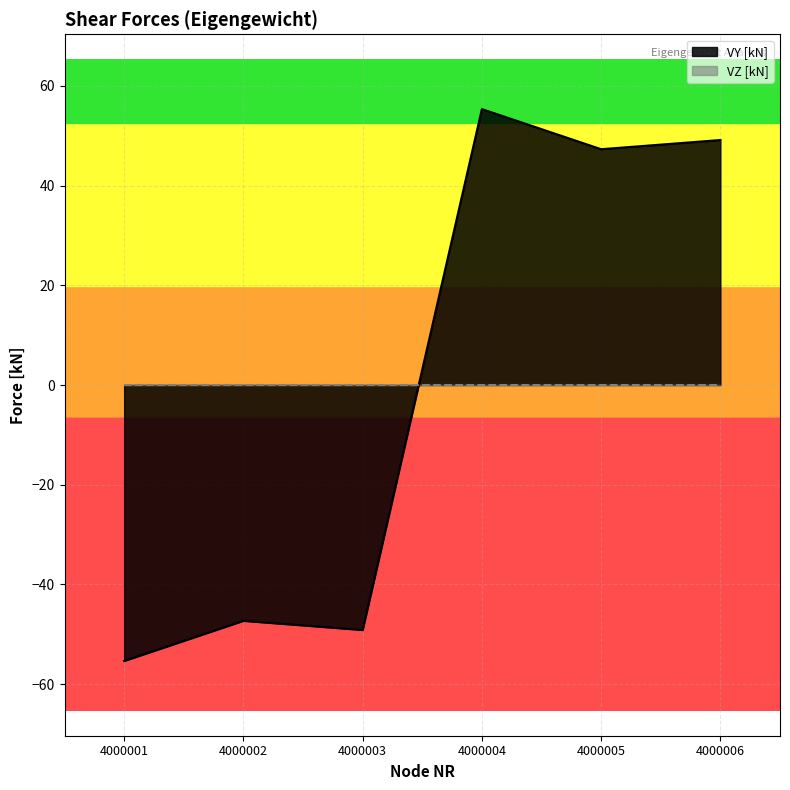

Is it true that the value at 4000001 is -36.1?

False